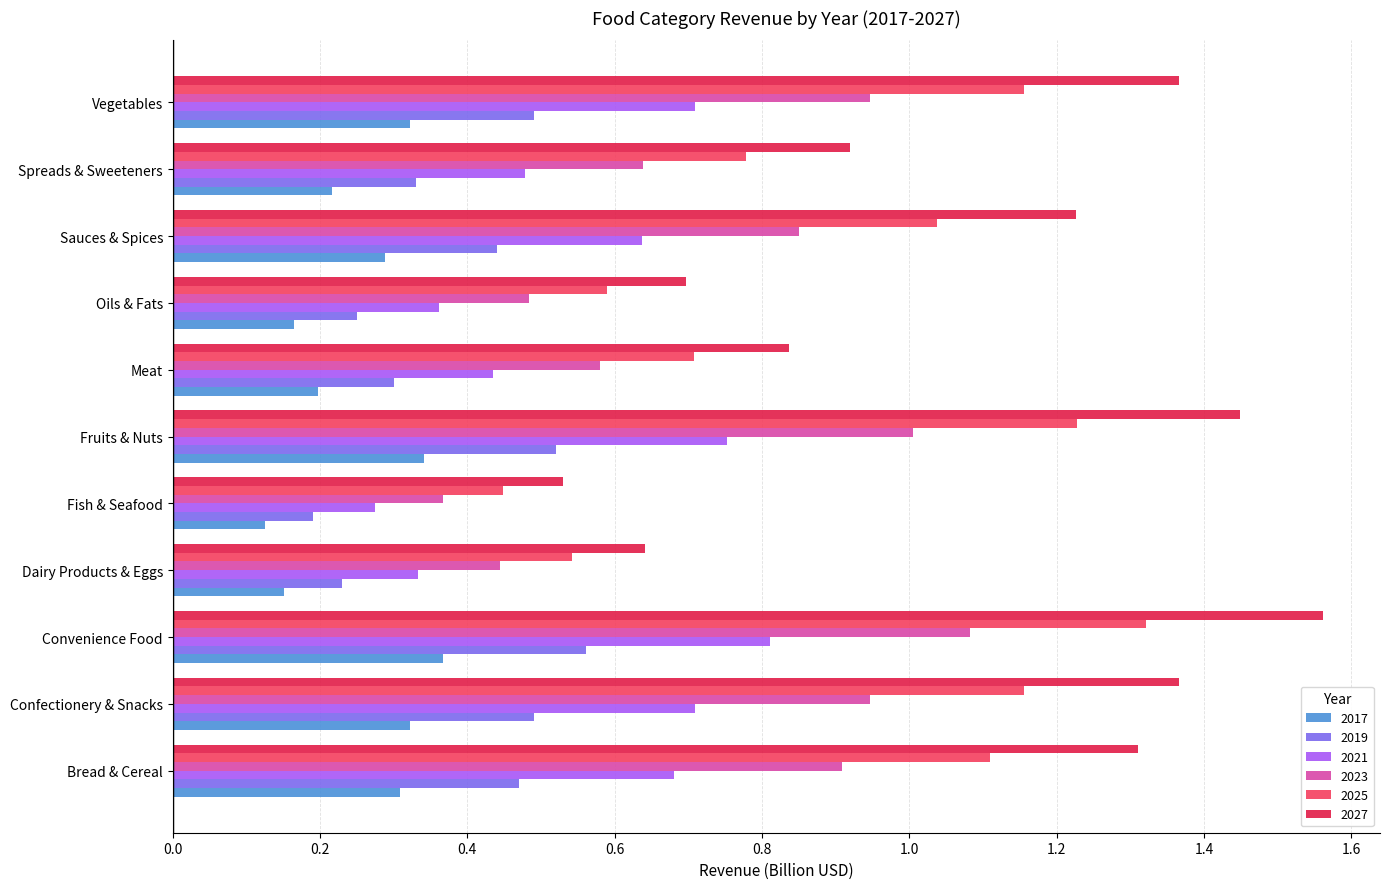

True or false: 2019 has a value of 0.3 at Meat.

True